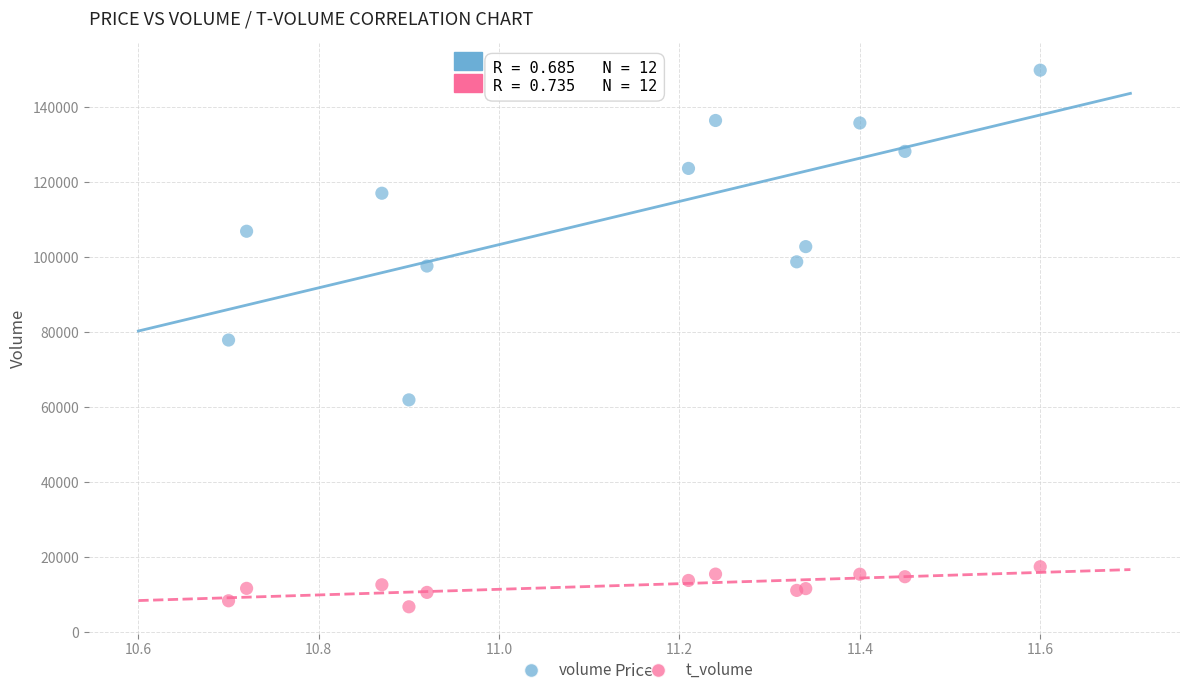

Which series contains the lowest Y value?

t_volume